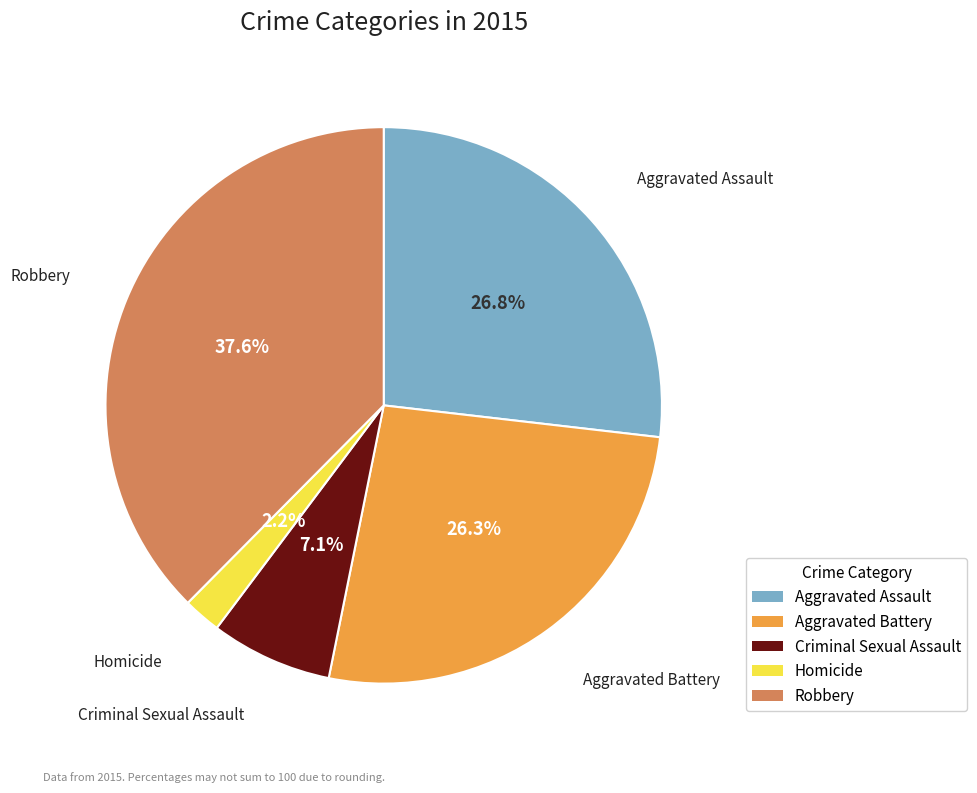

Does Robbery represent more than half of the total?

No